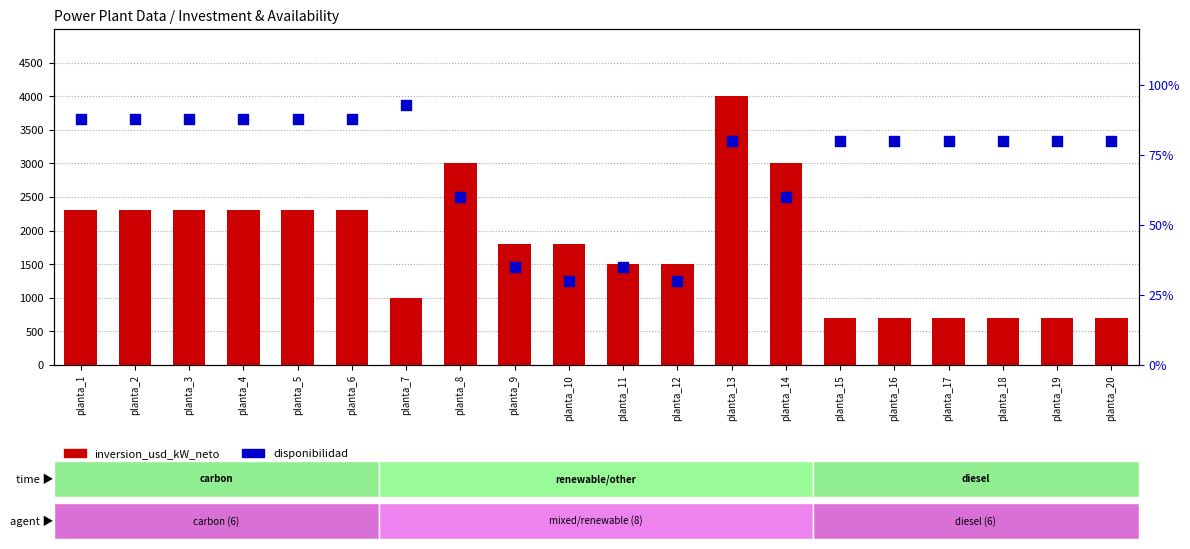

At how many categories does at least one series exceed 2867?

3